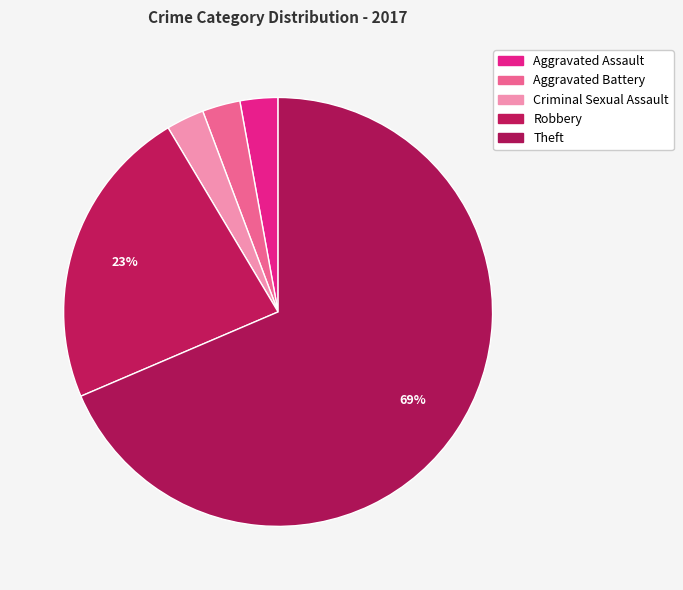

The Theft slice represents 60% of the pie. True or false?

False